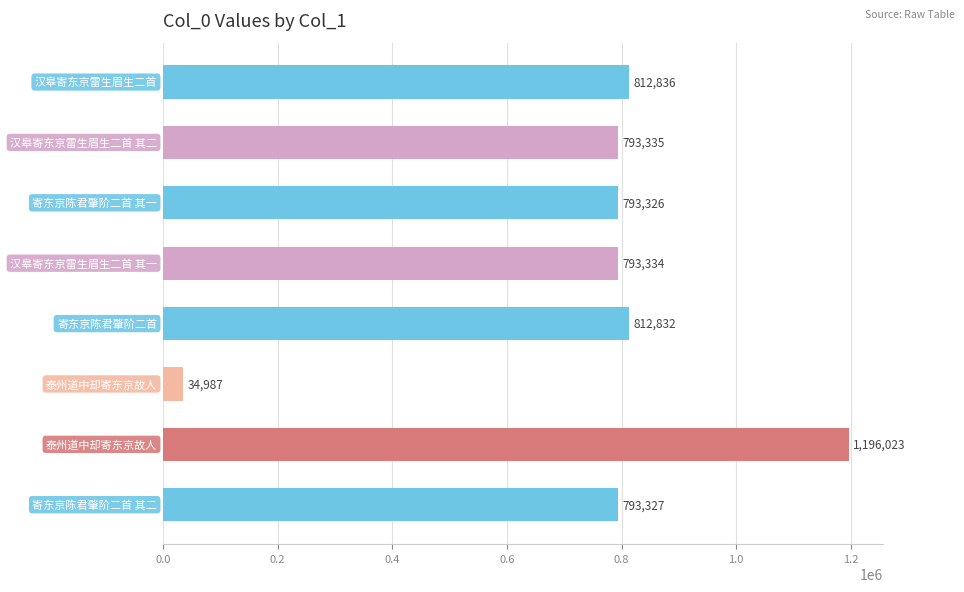

What is the value of the 1st bar from the top?

812836